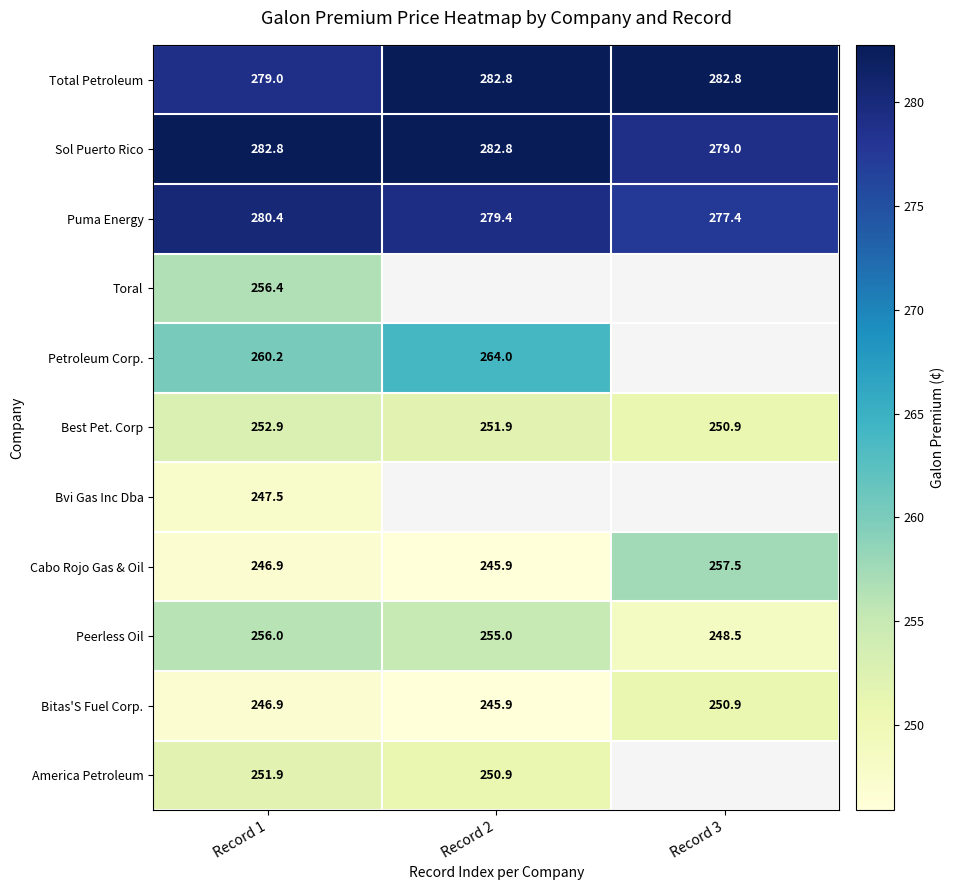

List the series in order of their peak value, lowest first.

Bvi Gas Inc Dba, Bitas'S Fuel Corp., America Petroleum, Best Pet. Corp, Peerless Oil, Toral, Cabo Rojo Gas & Oil, Petroleum Corp., Puma Energy, Total Petroleum, Sol Puerto Rico